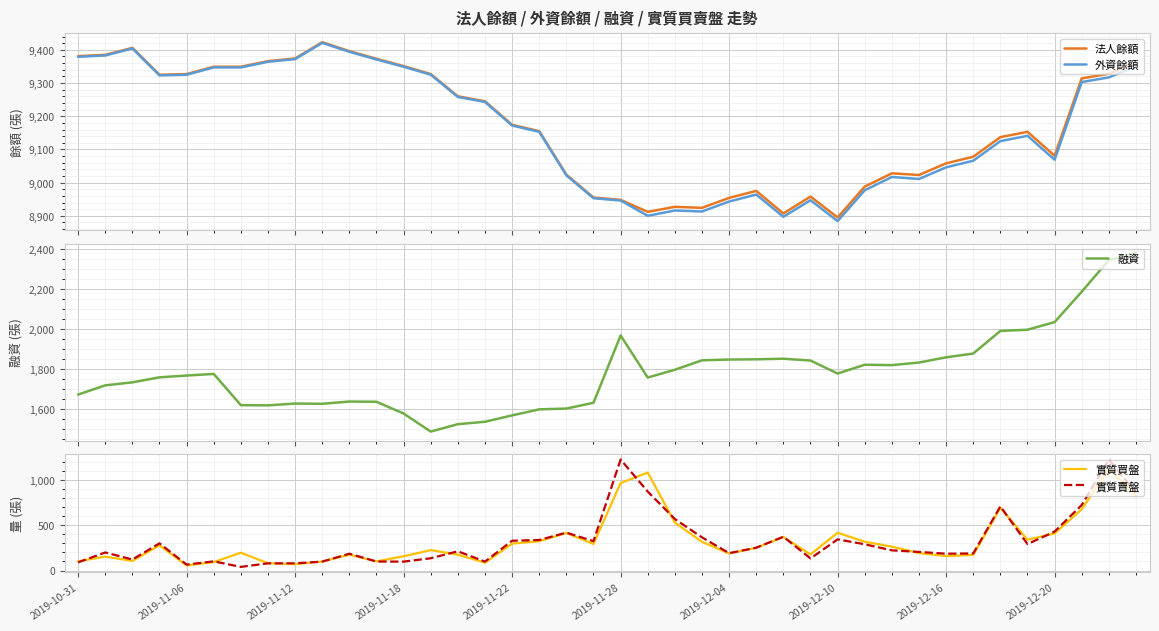

Which series has the largest range (max minus min)?

實質賣盤